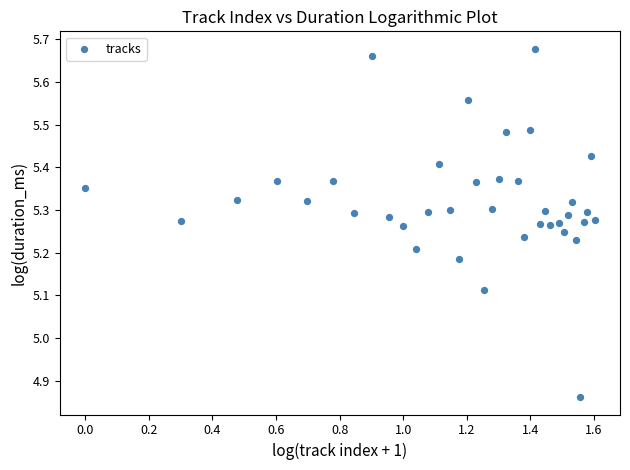

What is the range of Y values (max minus min)?

0.8